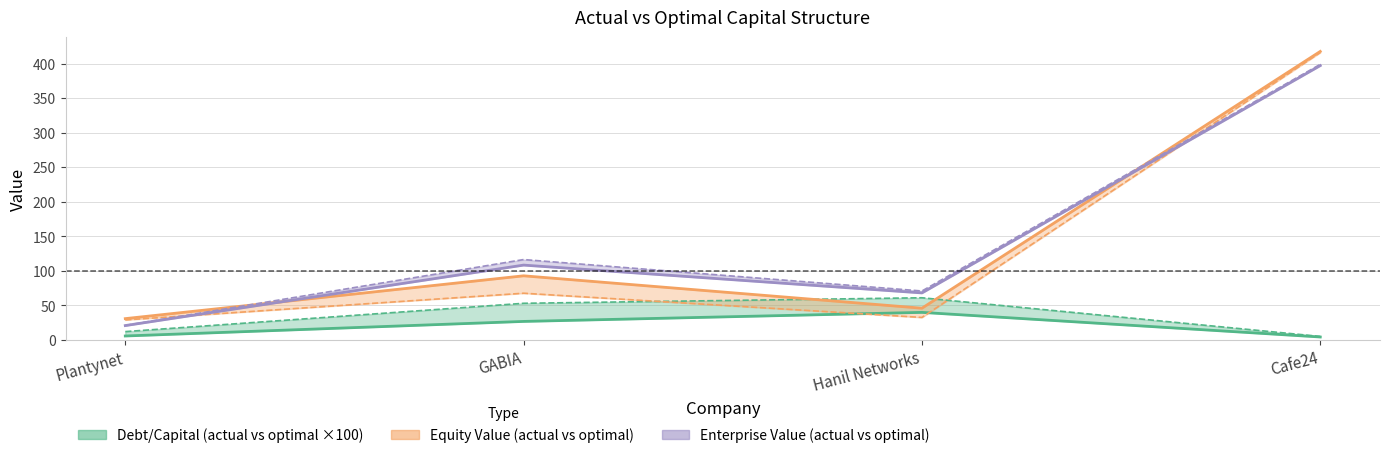

Is it true that optimal_equity_value equals 168.9 at Cafe24?

False